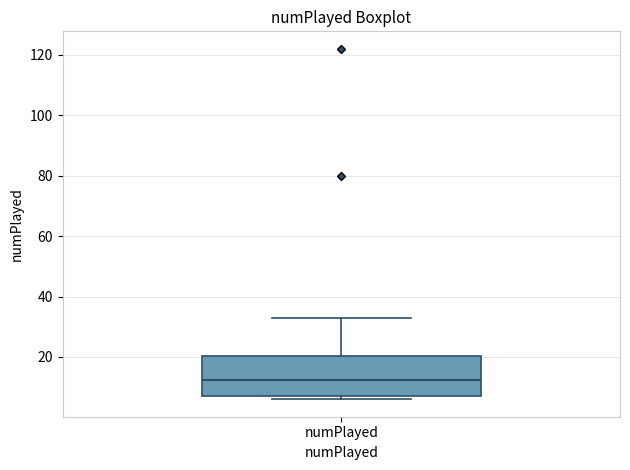

Where does the upper whisker of the box for numPlayed end on the y-axis? The values are not printed on the chart, so give them approximately, as read against the axis.

34